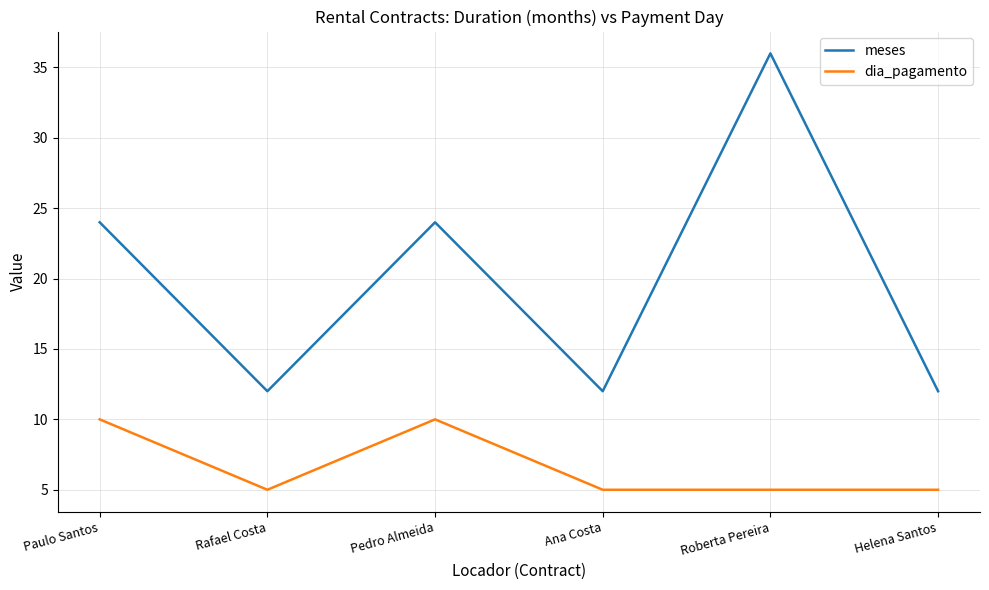

List the series in order of their overall mean, highest first.

meses, dia_pagamento